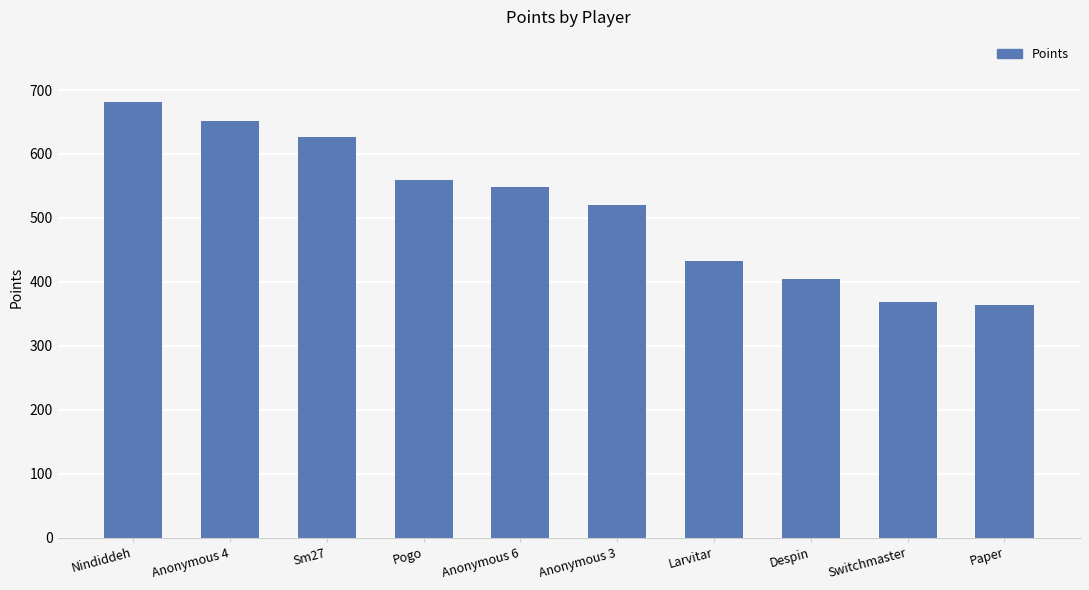

Is it true that the value at Anonymous 6 is 927?

False